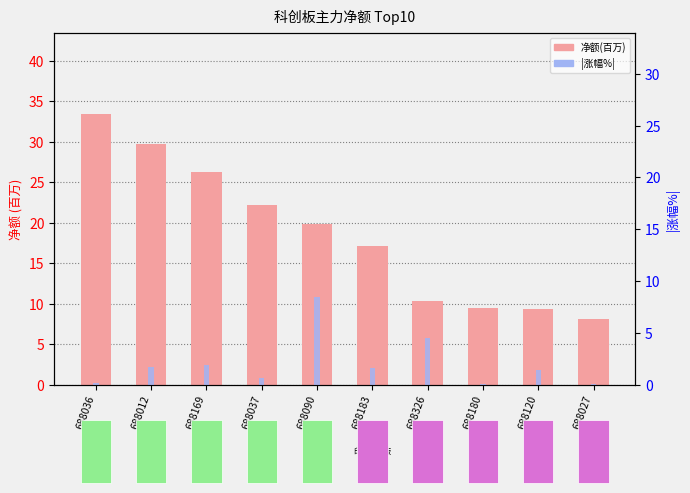

What is the greatest value displayed?

33.5